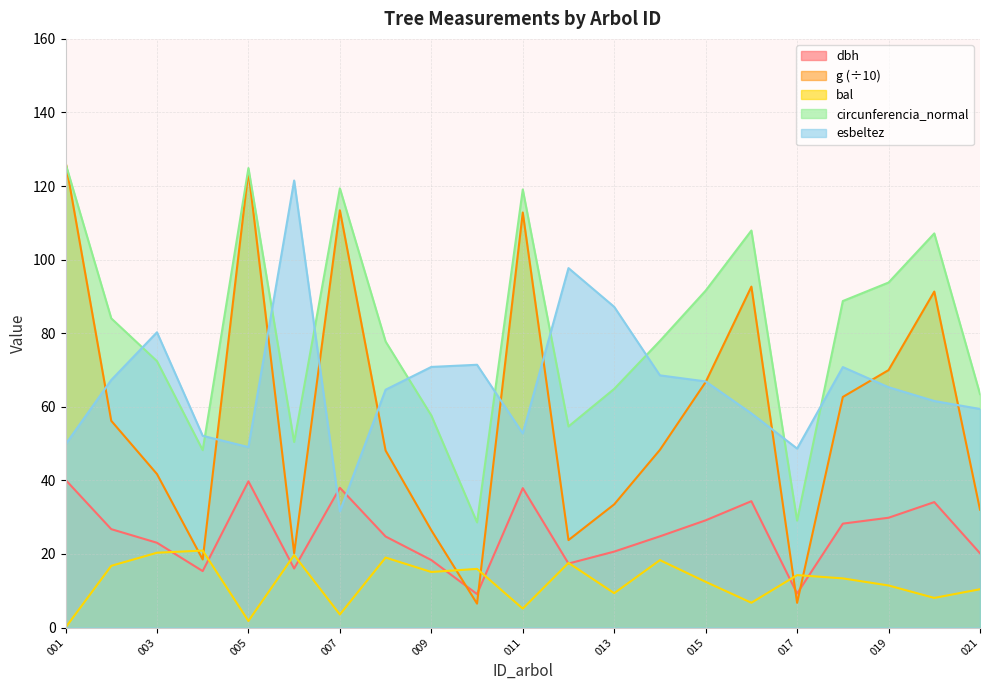

Which series has the widest spread of values?

g (÷10)